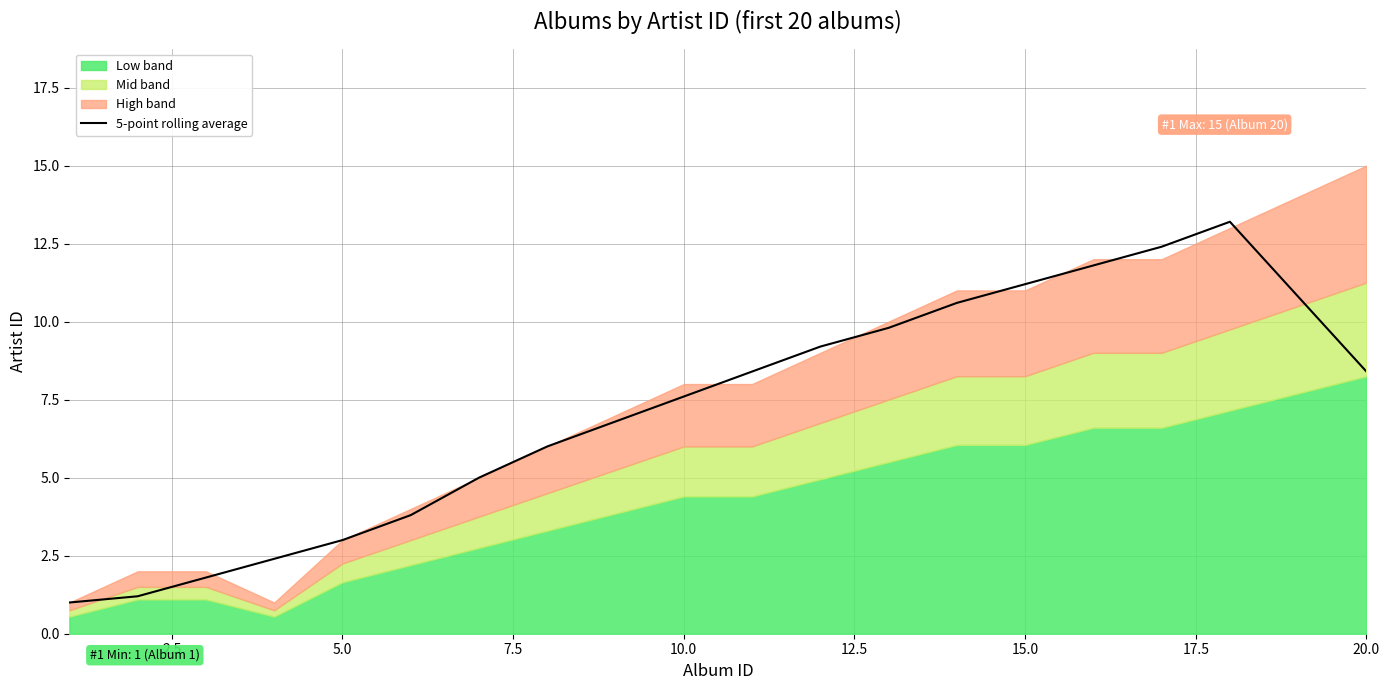

What is the difference between the maximum and minimum values?

12.2